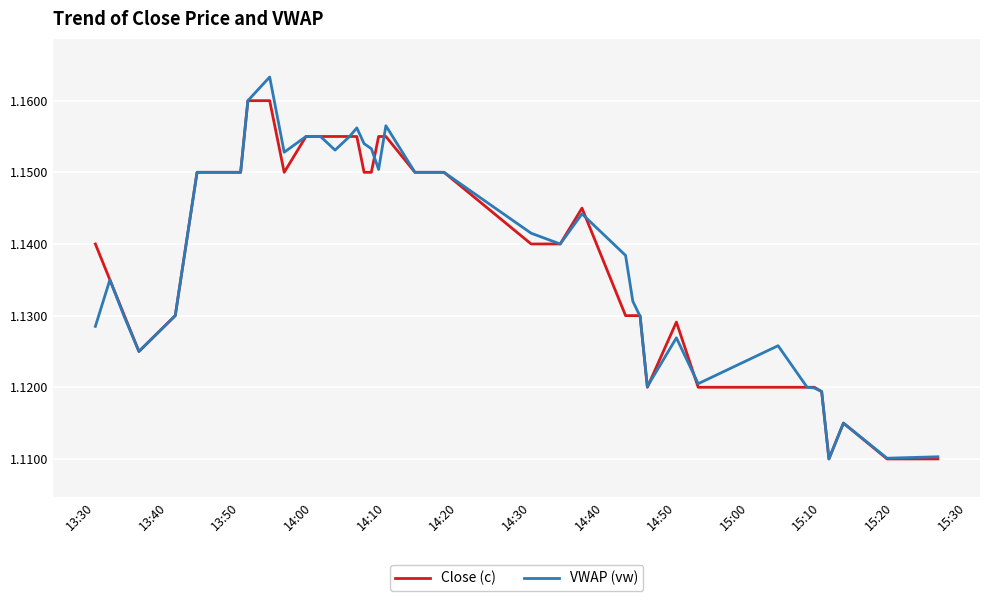

Rank the series by their maximum value, from highest to lowest.

VWAP (vw), Close (c)